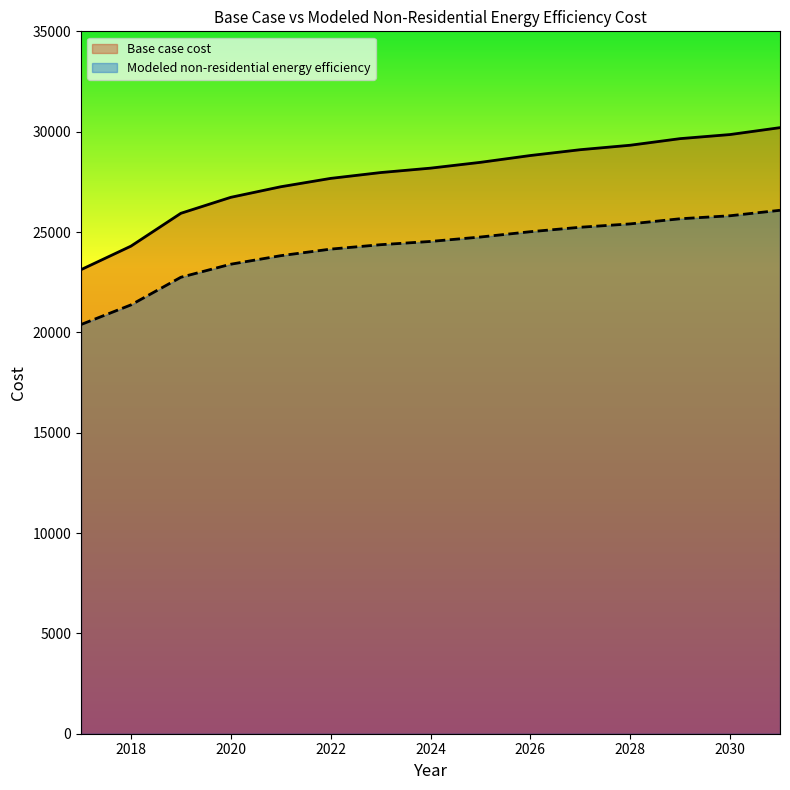

Which series has the largest total across all categories?

Base case cost